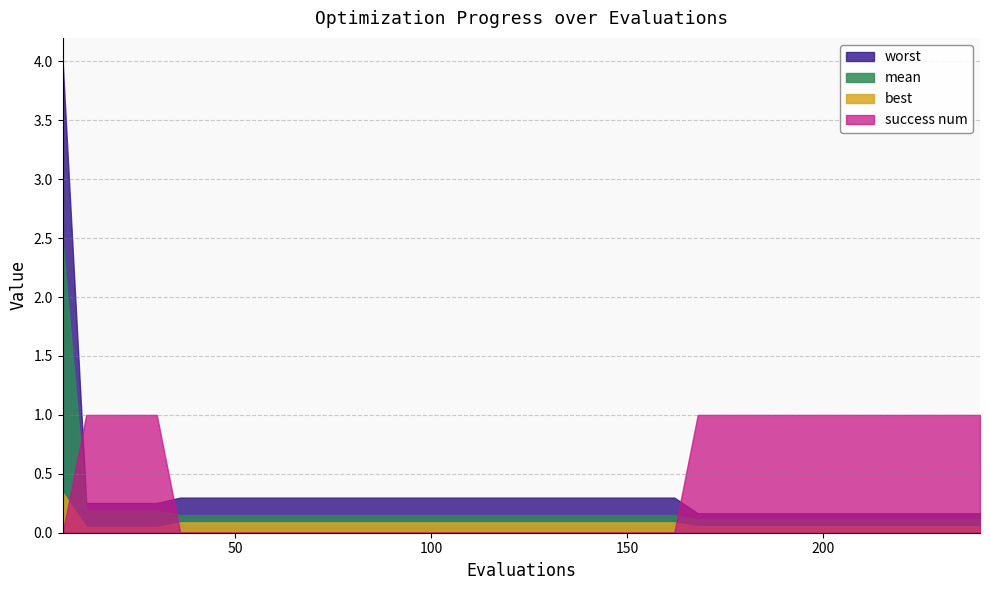

Rank the series by their maximum value, from highest to lowest.

worst, mean, success num, best